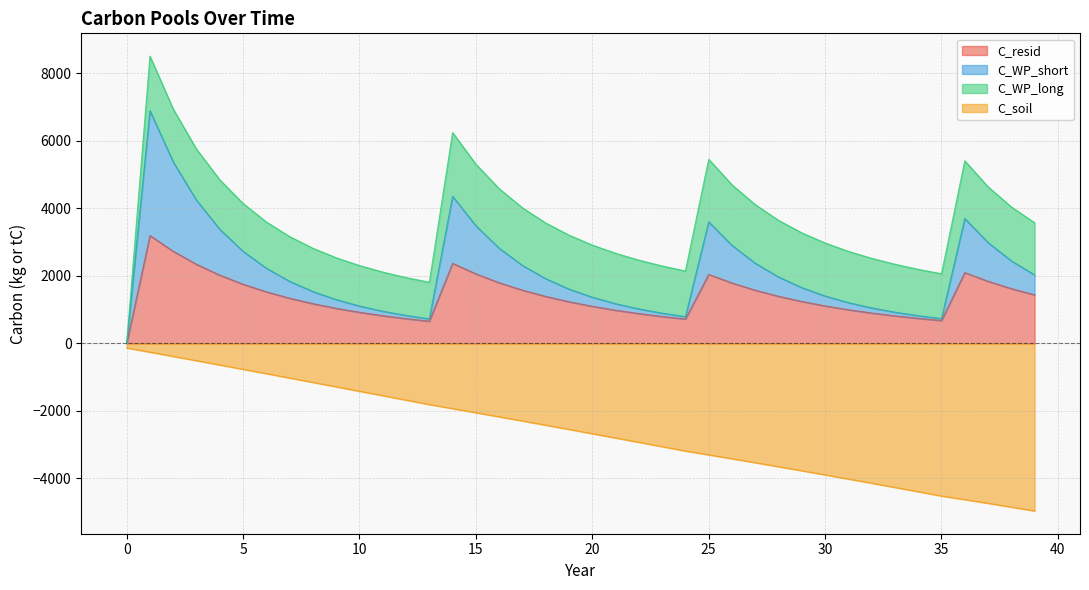

Which category has the highest value across all series?

1